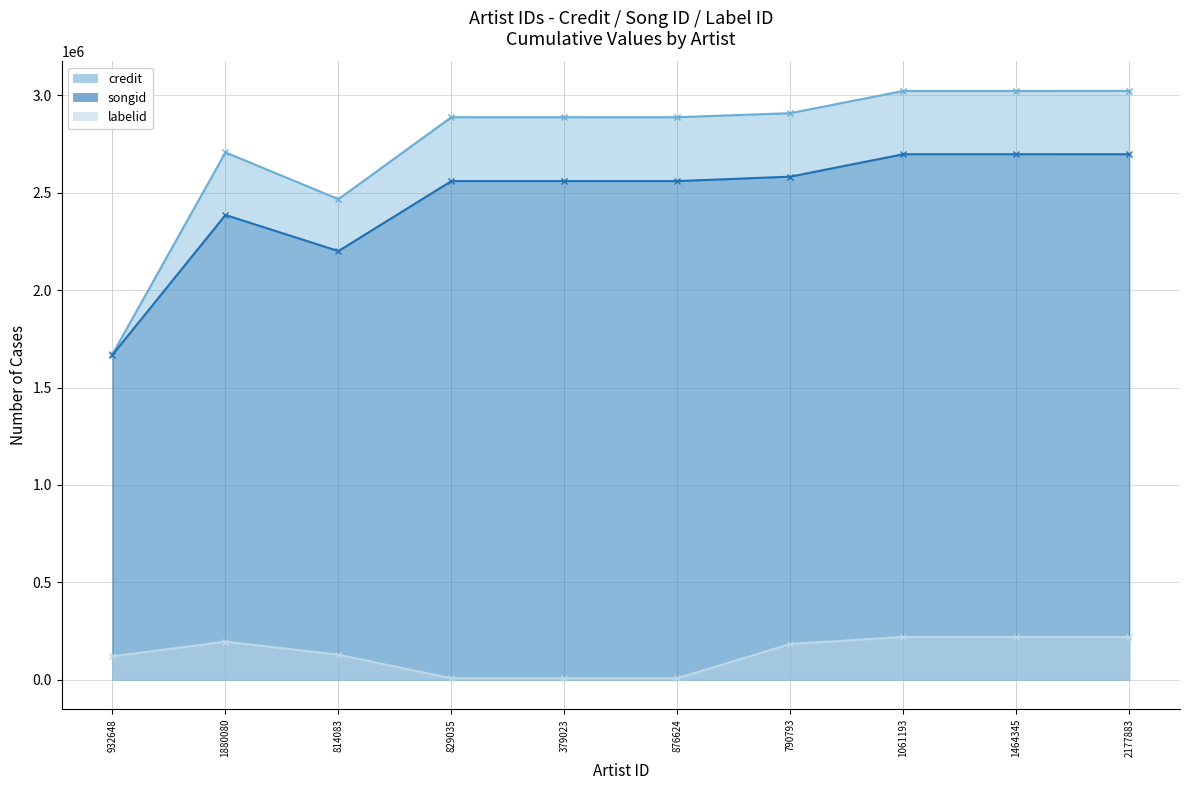

What value does the labelid series have at 1880080?

195679